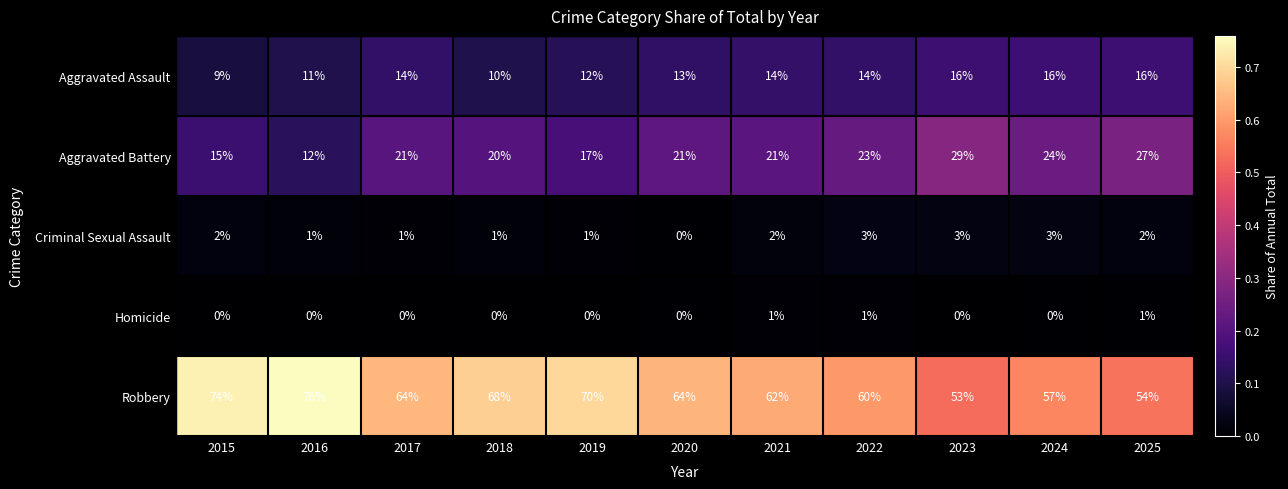

What is the total value across all series at 2022?

101